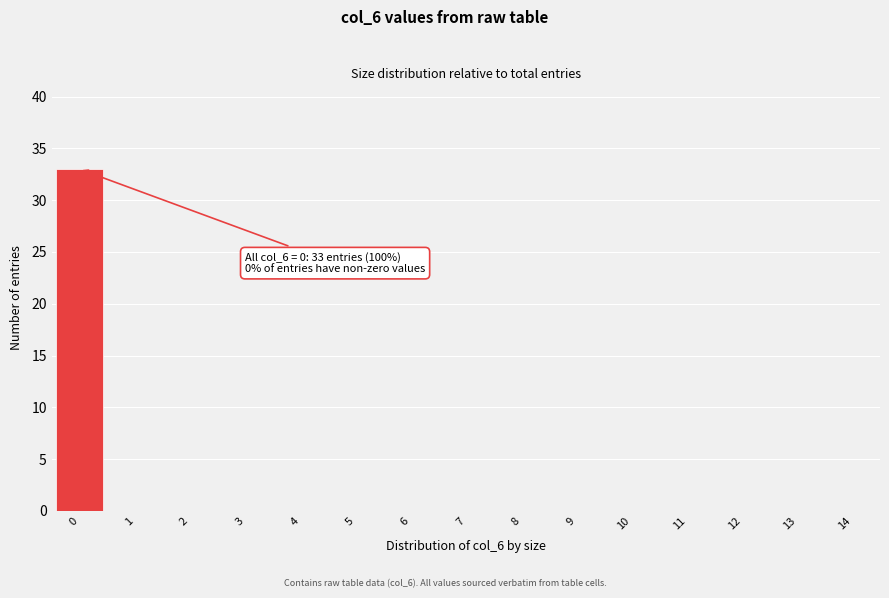

Reading right to left, list all the values displayed in this chart.

14=0	13=0	12=0	11=0	10=0	9=0	8=0	7=0	6=0	5=0	4=0	3=0	2=0	1=0	0=33